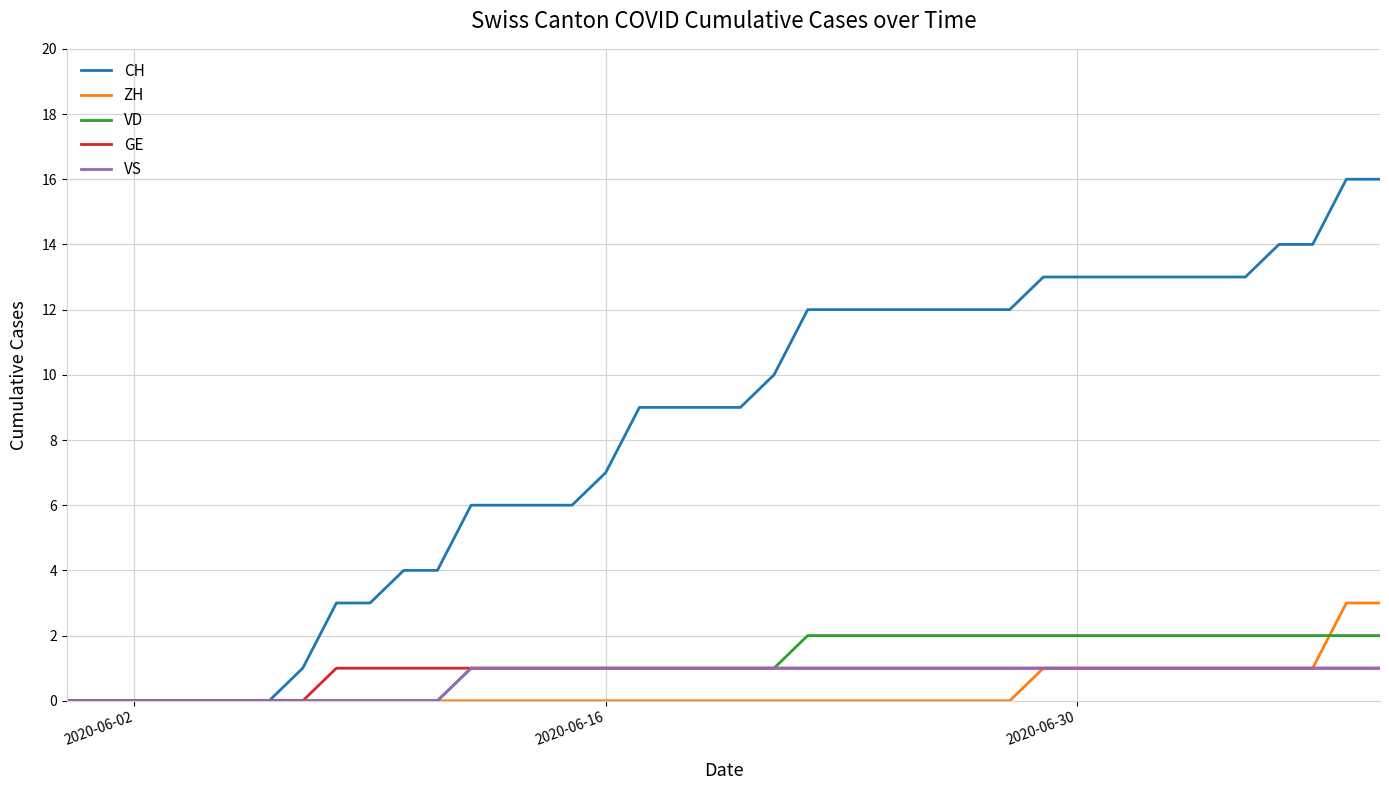

What is the maximum value for CH?

16